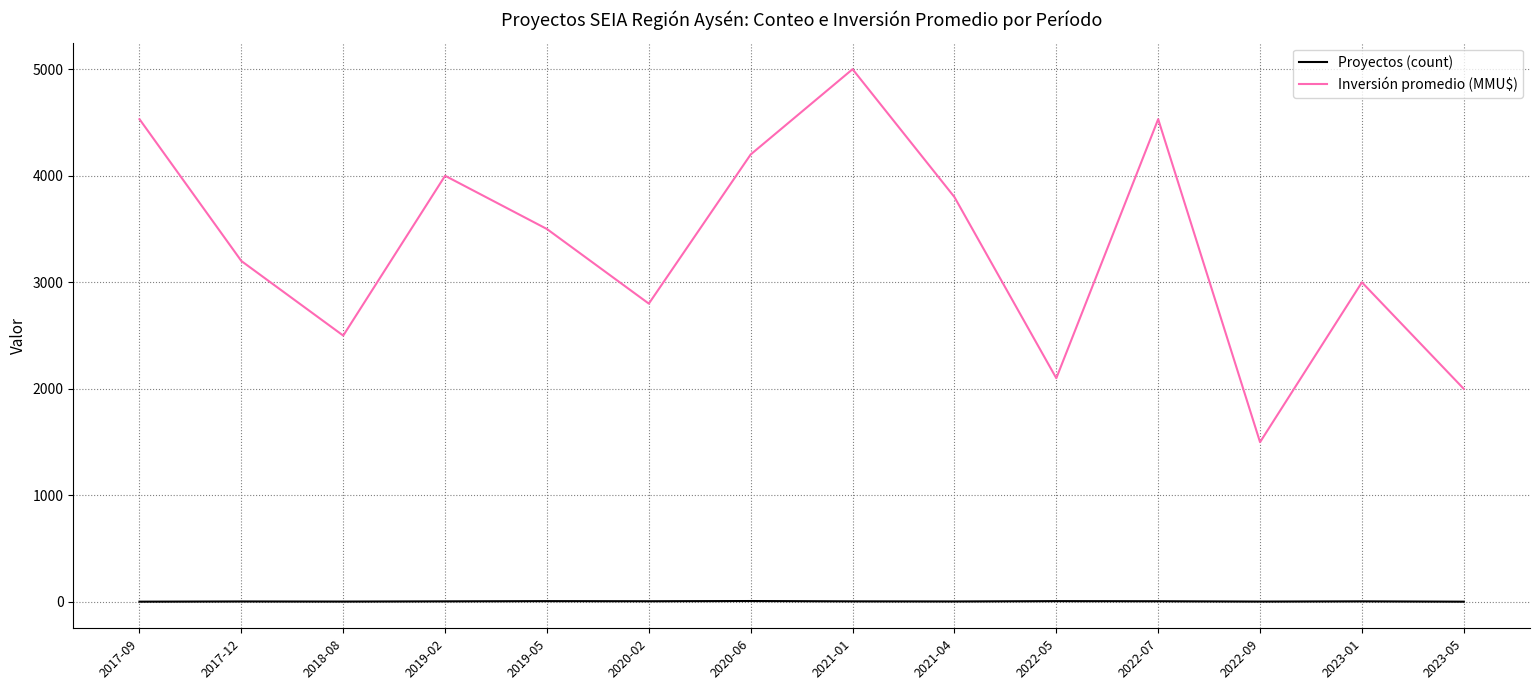

True or false: Inversión promedio (MMU$) and Proyectos (count) cross at least once.

False